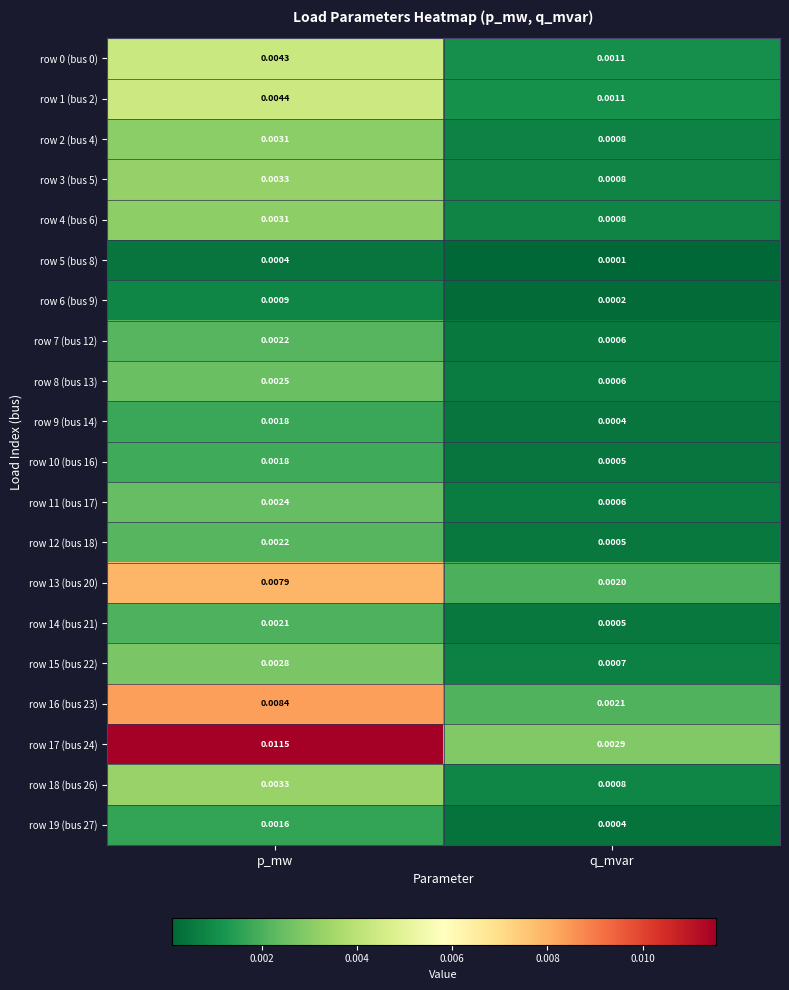

Rank the categories by row 3 (bus 5) value from highest to lowest.

p_mw, q_mvar